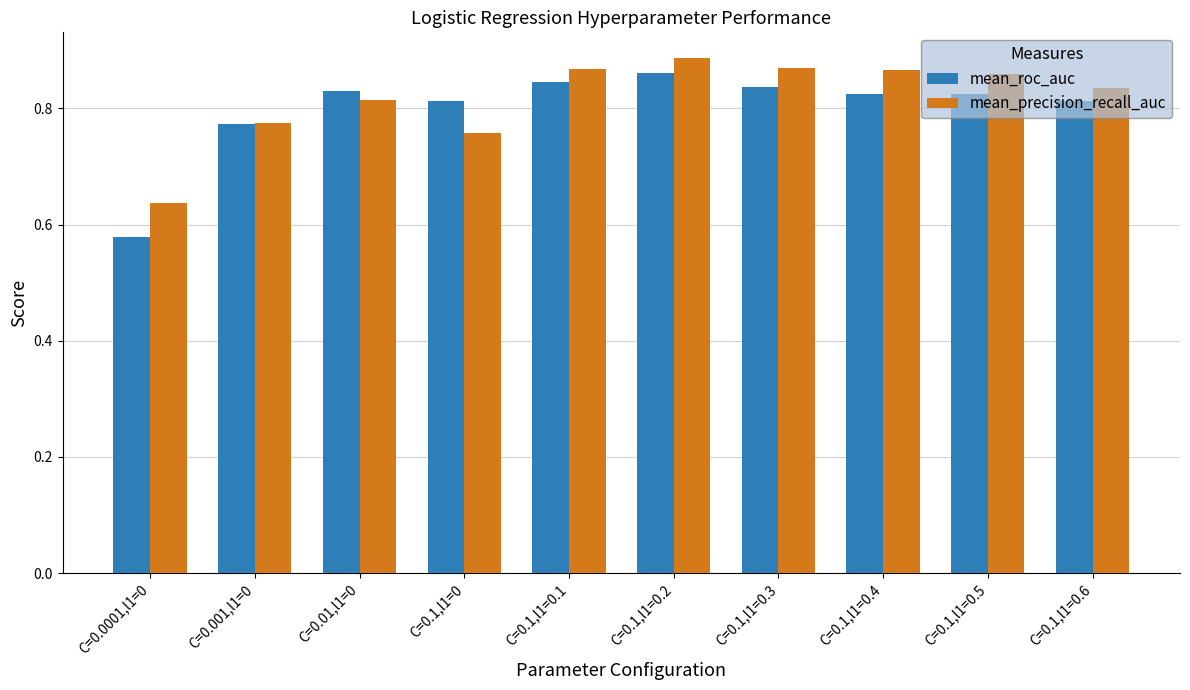

True or false: mean_roc_auc has a value of 0.4 at C=0.1,l1=0.5.

False